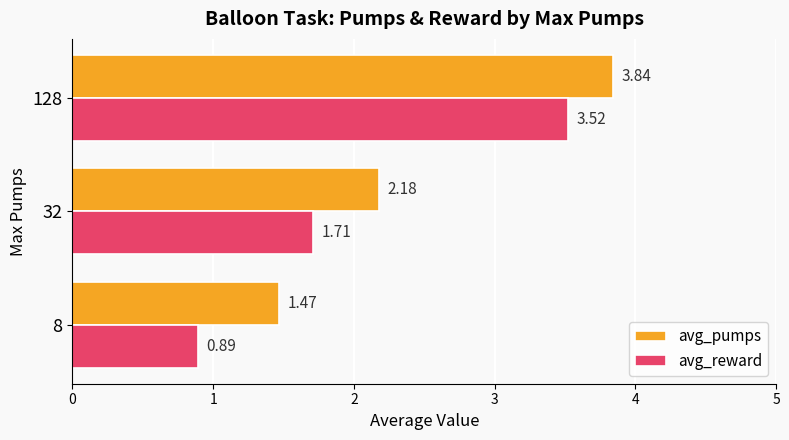

Which series has the largest total across all categories?

avg_pumps